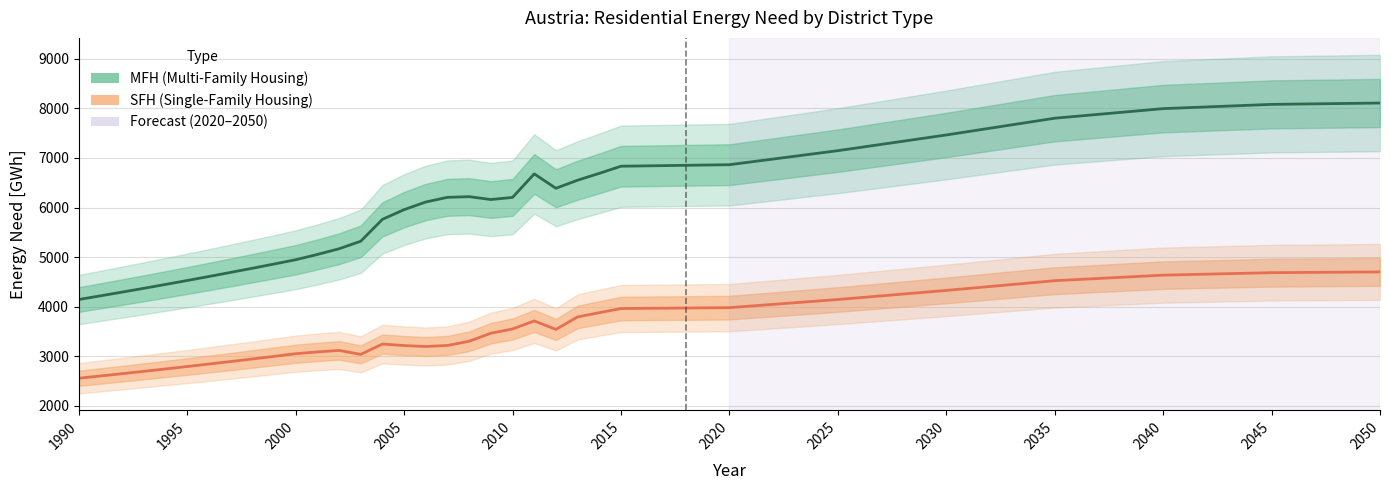

What is the minimum value shown in the chart?

2554.8